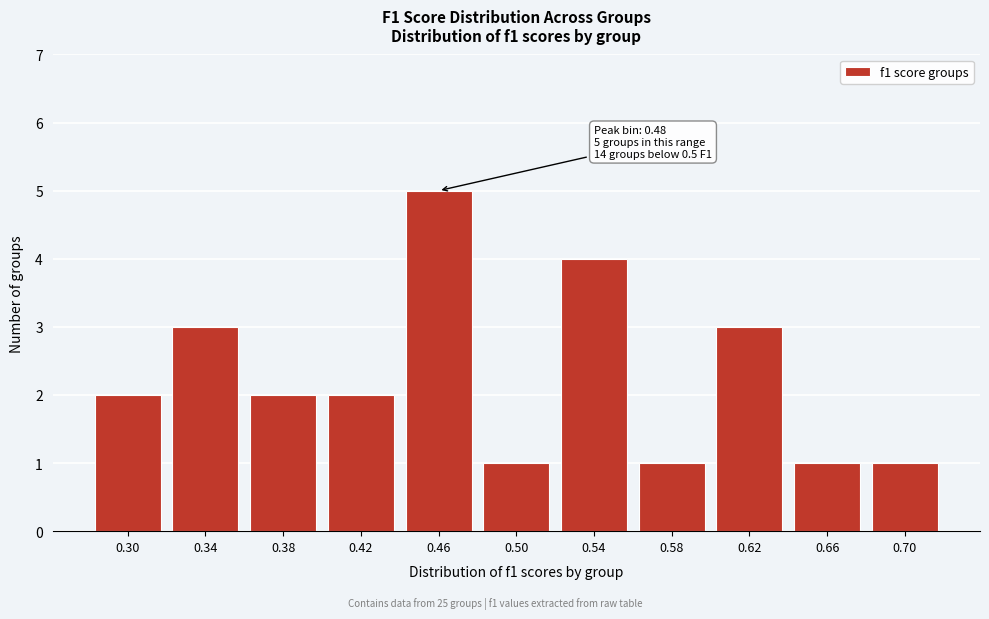

Reading left to right, what are all the values shown in this chart?

2	3	2	2	5	1	4	1	3	1	1